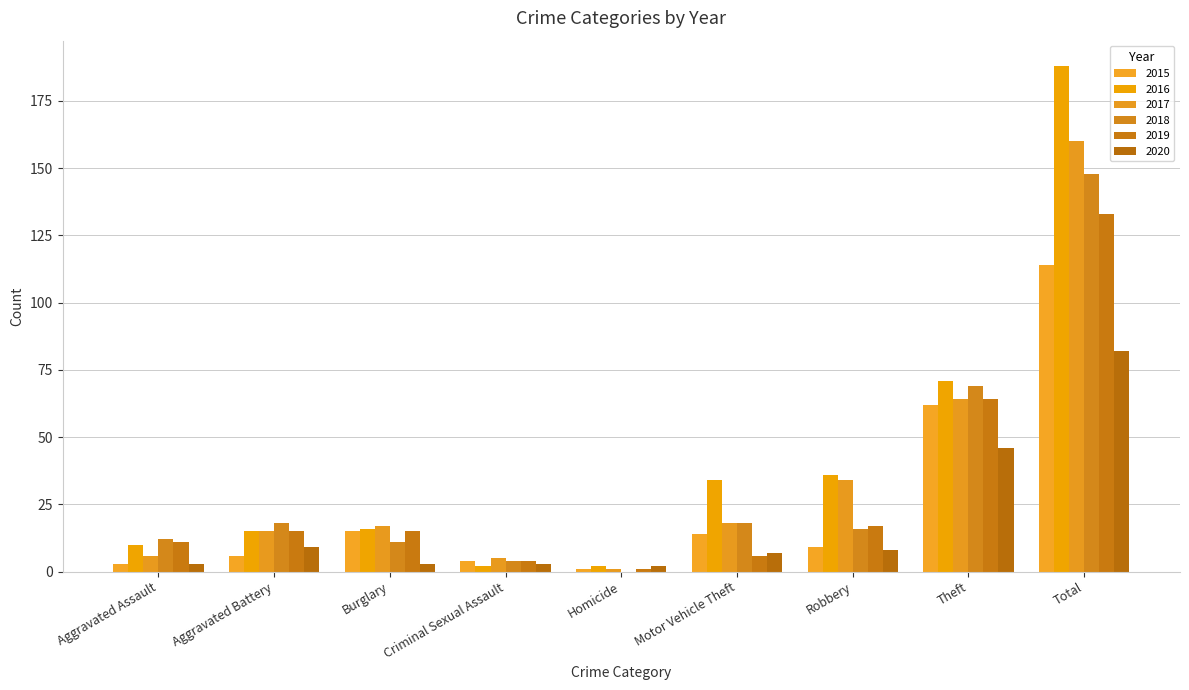

The value of 2016 at Motor Vehicle Theft is 16. True or false?

False